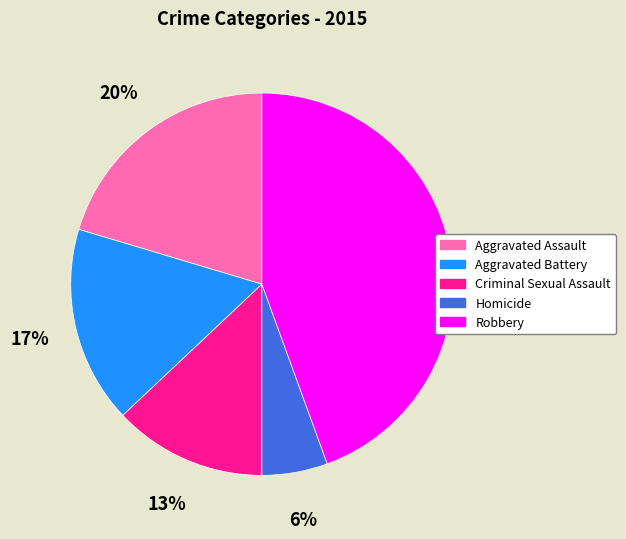

Approximately how many times larger is the value at Aggravated Battery compared to Robbery?

0.4